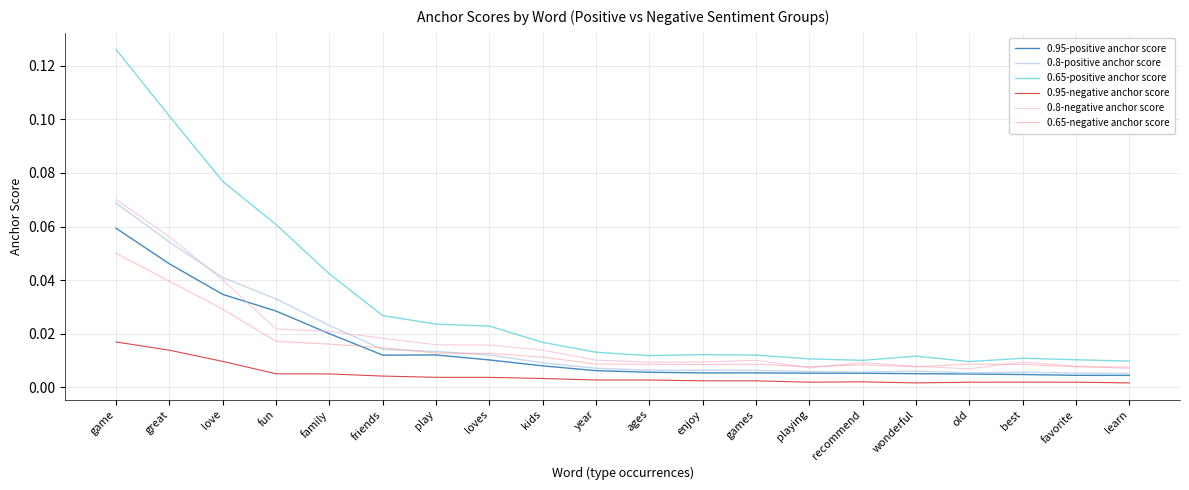

Is this an area chart (filled region under the line)?

No